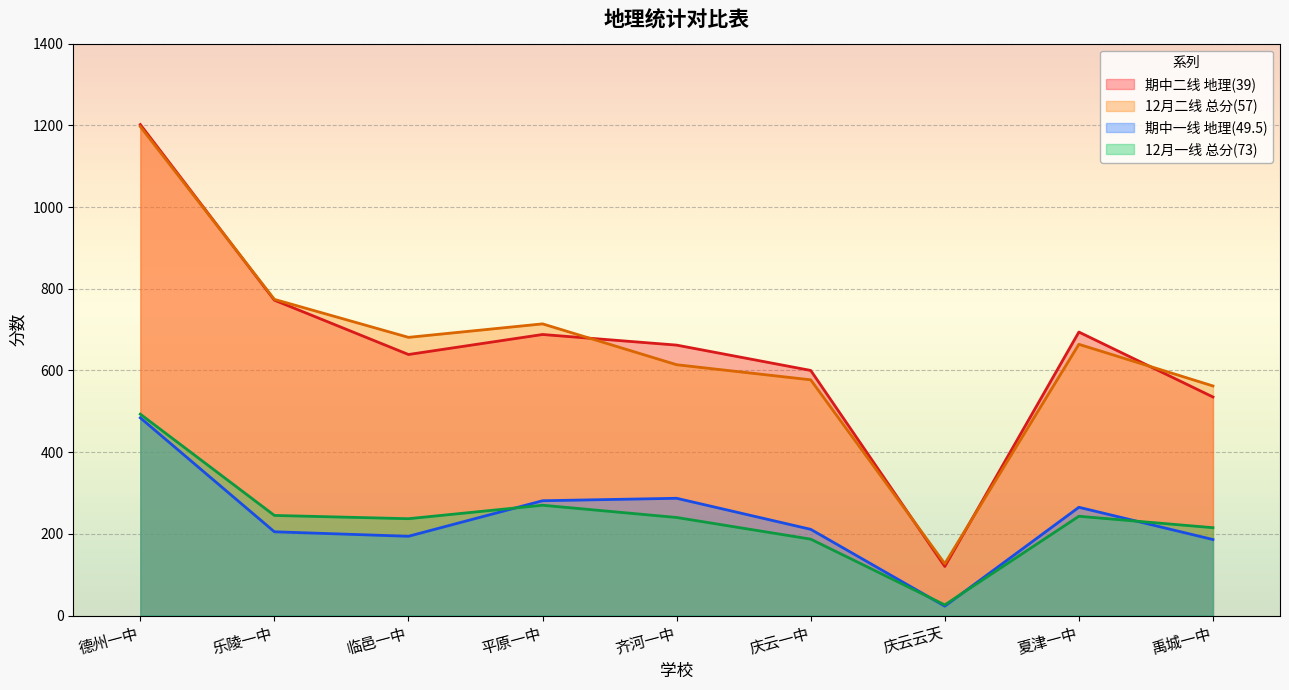

How many values in the 12月一线 总分(73) series are below 240?

4